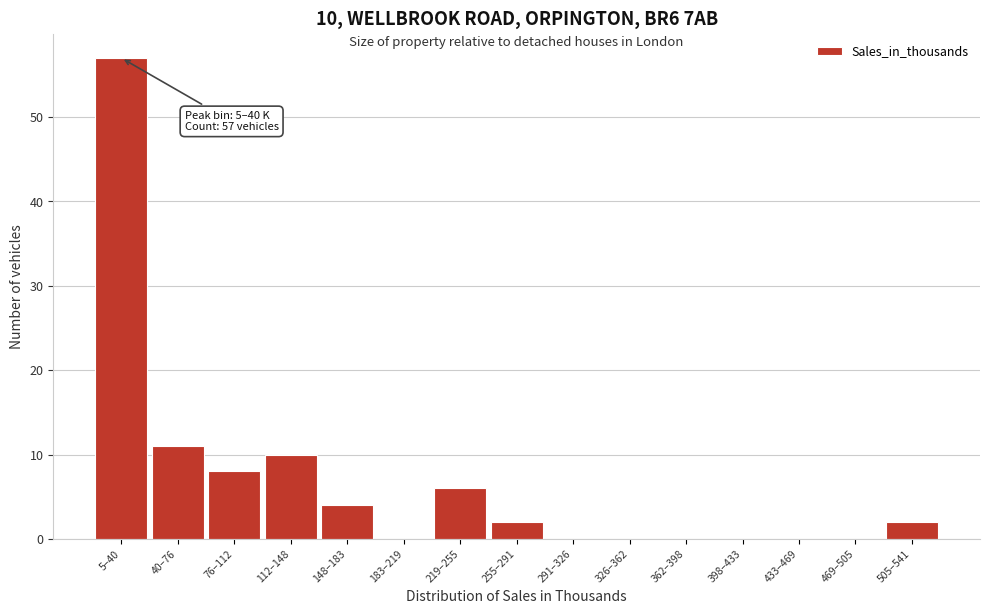

Reading right to left, transcribe all the data shown in this chart.

505–541=2	469–505=0	433–469=0	398–433=0	362–398=0	326–362=0	291–326=0	255–291=2	219–255=6	183–219=0	148–183=4	112–148=10	76–112=8	40–76=11	5–40=57